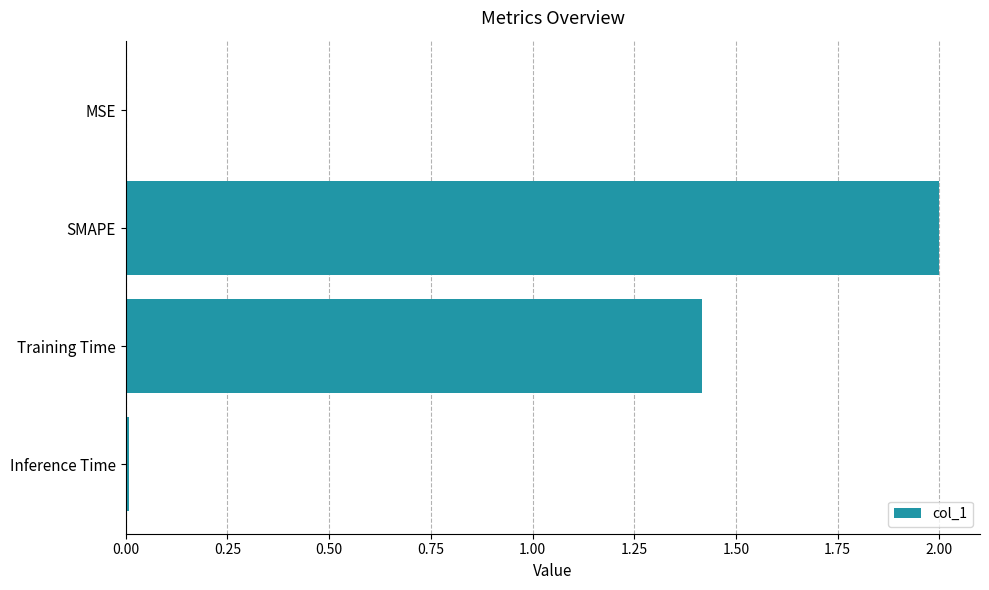

The chart shows a value of 0.0 at MSE. True or false?

True